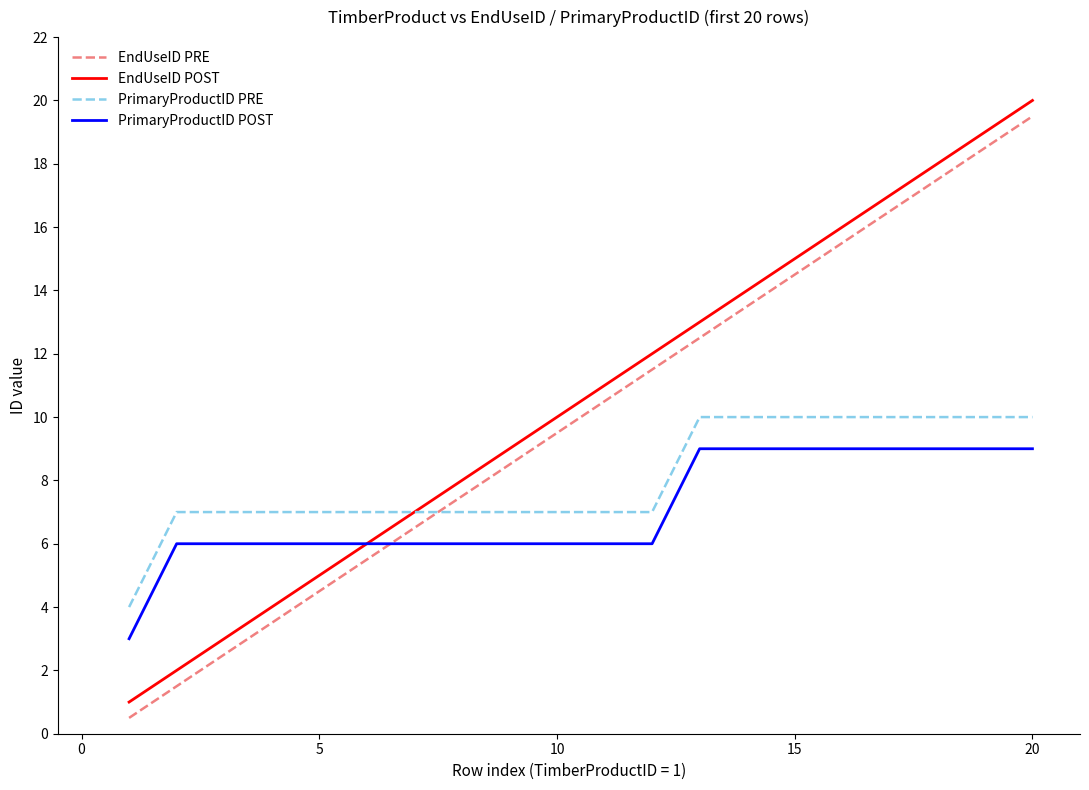

Reading right to left, transcribe all the data shown in this chart.

EndUseID PRE: 19.5	18.5	17.5	16.5	15.5	14.5	13.5	12.5	11.5	10.5	9.5	8.5	7.5	6.5	5.5	4.5	3.5	2.5	1.5	0.5
EndUseID POST: 20.0	19.0	18.0	17.0	16.0	15.0	14.0	13.0	12.0	11.0	10.0	9.0	8.0	7.0	6.0	5.0	4.0	3.0	2.0	1.0
PrimaryProductID PRE: 10.0	10.0	10.0	10.0	10.0	10.0	10.0	10.0	7.0	7.0	7.0	7.0	7.0	7.0	7.0	7.0	7.0	7.0	7.0	4.0
PrimaryProductID POST: 9.0	9.0	9.0	9.0	9.0	9.0	9.0	9.0	6.0	6.0	6.0	6.0	6.0	6.0	6.0	6.0	6.0	6.0	6.0	3.0